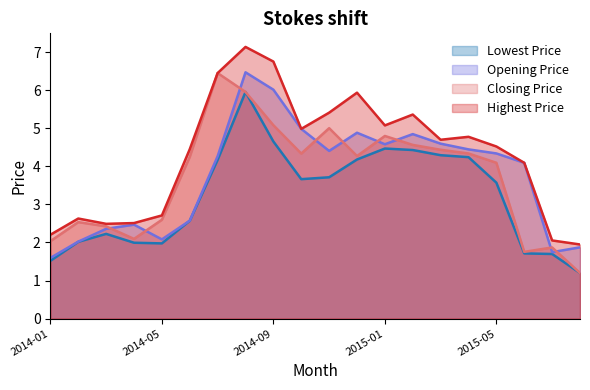

Reading left to right, list all the values displayed in this chart.

Highest Price: 2014-01=2.2	2014-02=2.6	2014-03=2.5	2014-04=2.5	2014-05=2.7	2014-06=4.5	2014-07=6.5	2014-08=7.1	2014-09=6.8	2014-10=5.0	2014-11=5.4	2014-12=5.9	2015-01=5.1	2015-02=5.4	2015-03=4.7	2015-04=4.8	2015-05=4.5	2015-06=4.1	2015-07=2.1	2015-08=1.9
Closing Price: 2014-01=2.0	2014-02=2.5	2014-03=2.4	2014-04=2.1	2014-05=2.6	2014-06=4.2	2014-07=6.5	2014-08=6.0	2014-09=5.1	2014-10=4.3	2014-11=5.0	2014-12=4.3	2015-01=4.8	2015-02=4.6	2015-03=4.4	2015-04=4.3	2015-05=4.1	2015-06=1.8	2015-07=1.9	2015-08=1.2
Opening Price: 2014-01=1.6	2014-02=2.0	2014-03=2.4	2014-04=2.5	2014-05=2.1	2014-06=2.6	2014-07=4.3	2014-08=6.5	2014-09=6.0	2014-10=5.0	2014-11=4.4	2014-12=4.9	2015-01=4.6	2015-02=4.8	2015-03=4.6	2015-04=4.4	2015-05=4.3	2015-06=4.1	2015-07=1.7	2015-08=1.9
Lowest Price: 2014-01=1.5	2014-02=2.0	2014-03=2.2	2014-04=2.0	2014-05=2.0	2014-06=2.6	2014-07=4.2	2014-08=6.0	2014-09=4.7	2014-10=3.7	2014-11=3.7	2014-12=4.2	2015-01=4.5	2015-02=4.4	2015-03=4.3	2015-04=4.2	2015-05=3.6	2015-06=1.7	2015-07=1.7	2015-08=1.2